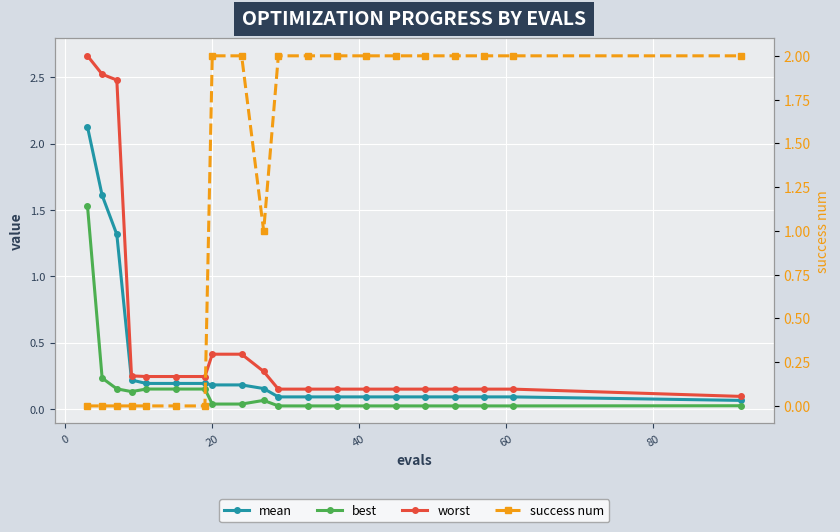

What position from the left is 60?

5